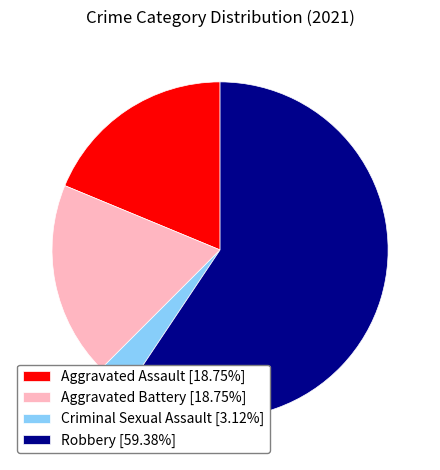

Does Robbery account for over 50% of the chart?

Yes